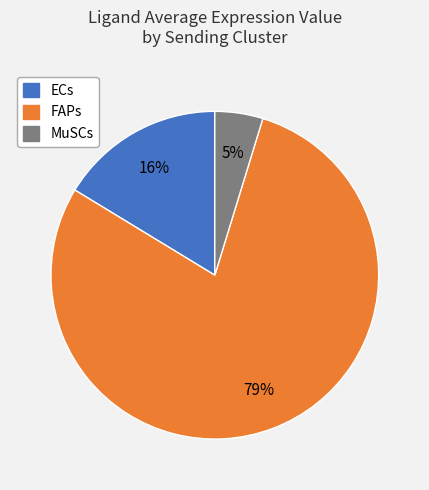

Which slice is the smallest?

MuSCs